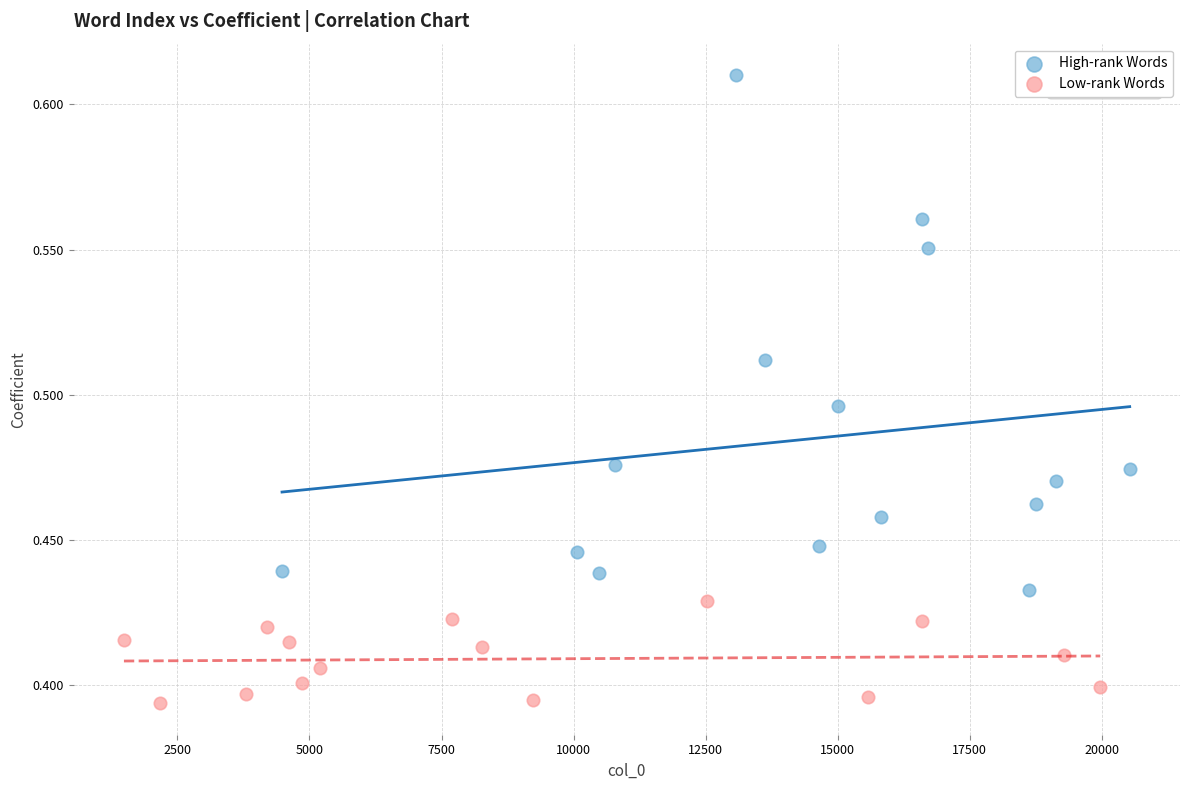

Which series contains the highest Y value?

High-rank Words